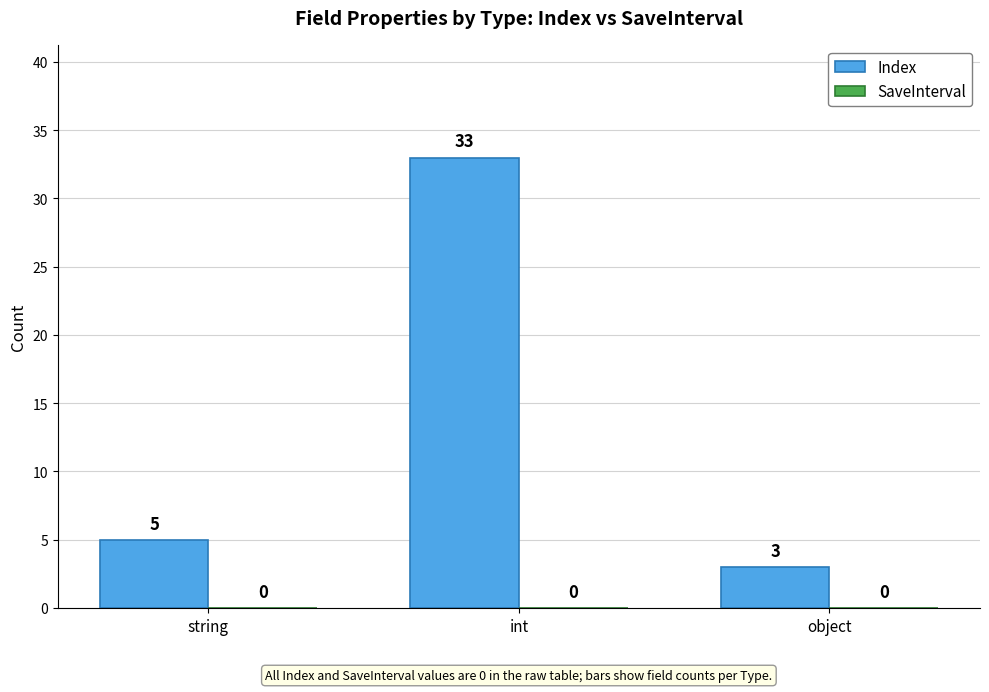

What is the change in value from string to int?

+28